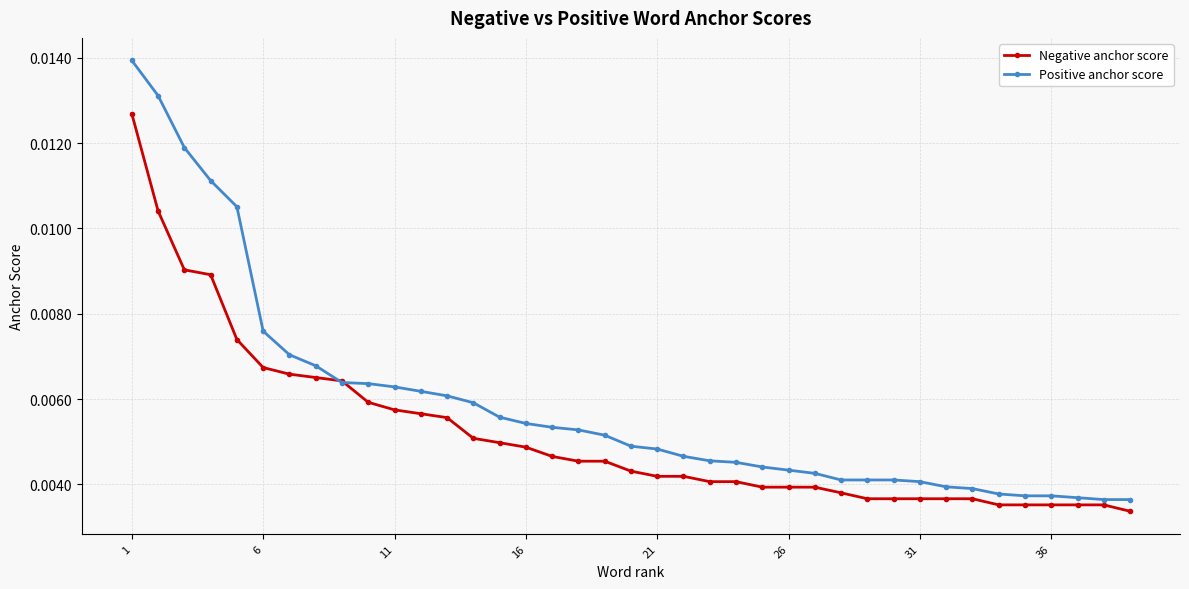

At how many categories does at least one series exceed 0?

39